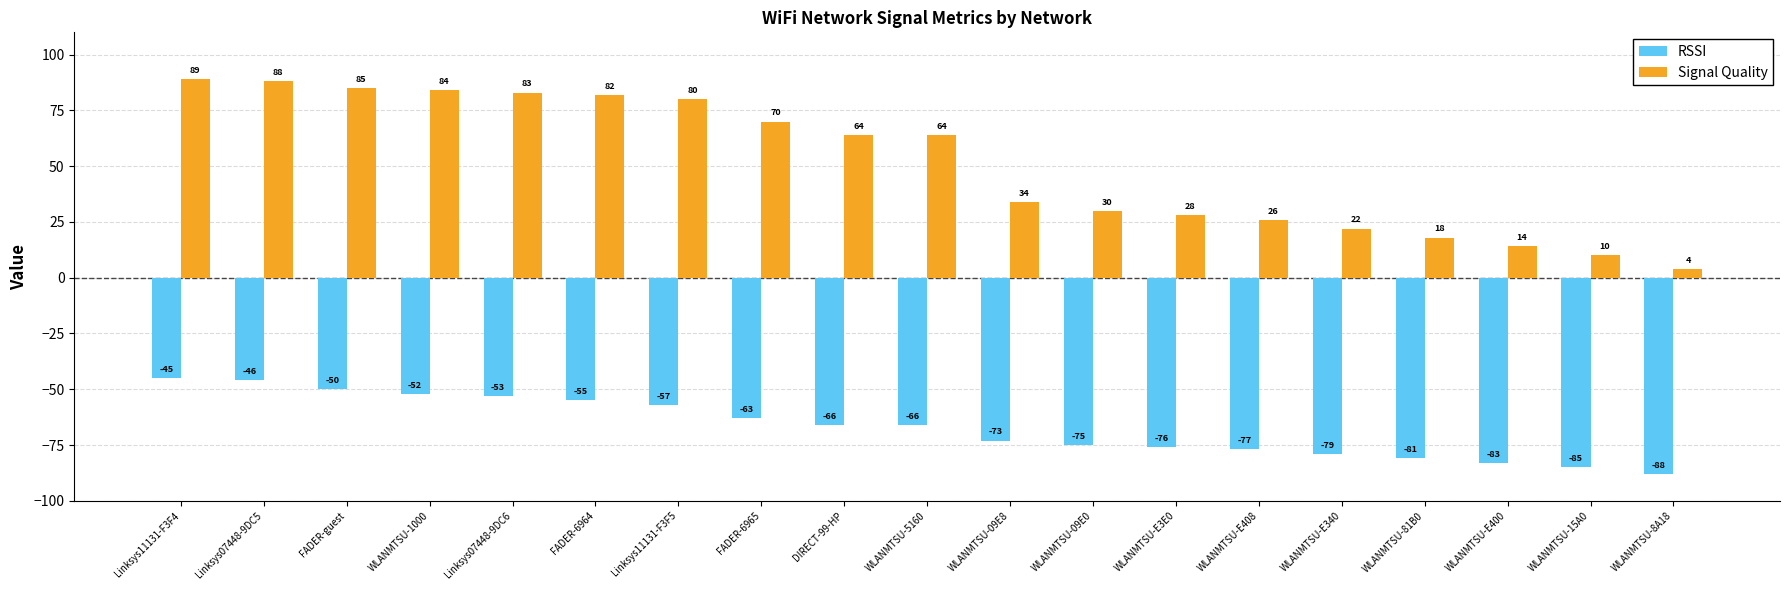

Which series has the largest range (max minus min)?

Signal Quality